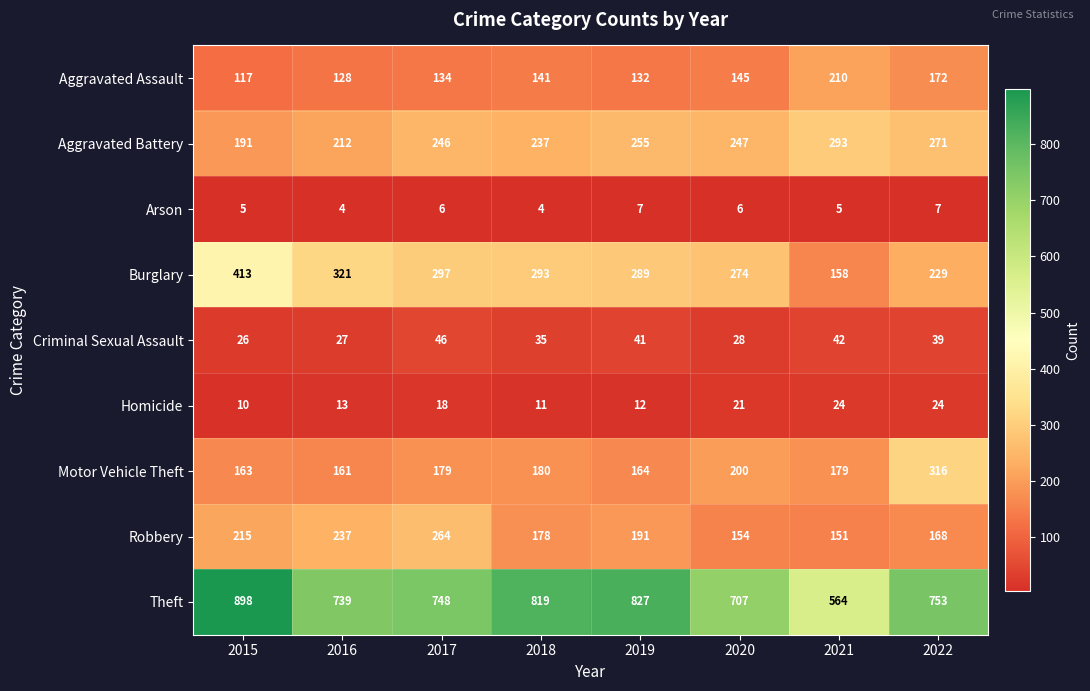

At which category is the sum across all series the highest?

2015